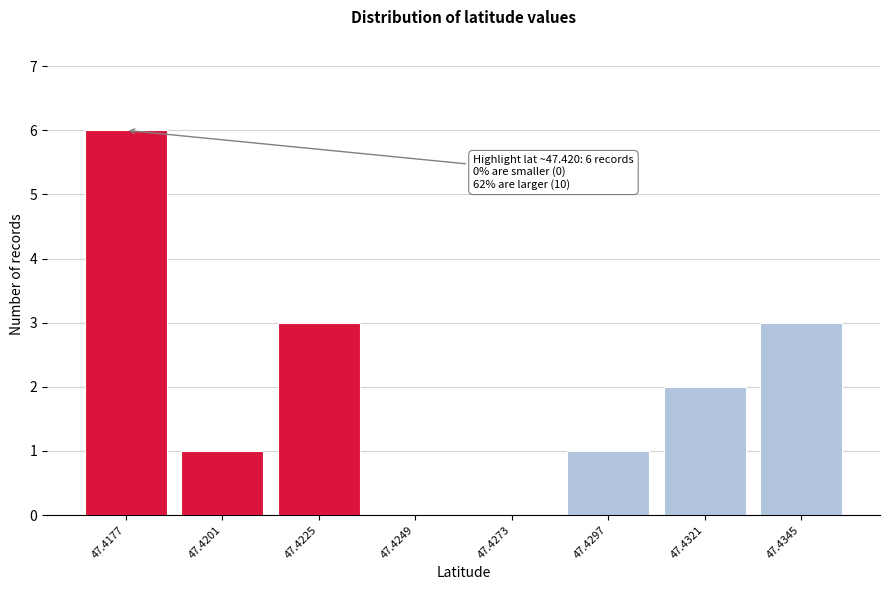

Reading left to right, what are all the values shown in this chart?

47.4177=6	47.4201=1	47.4225=3	47.4249=0	47.4273=0	47.4297=1	47.4321=2	47.4345=3